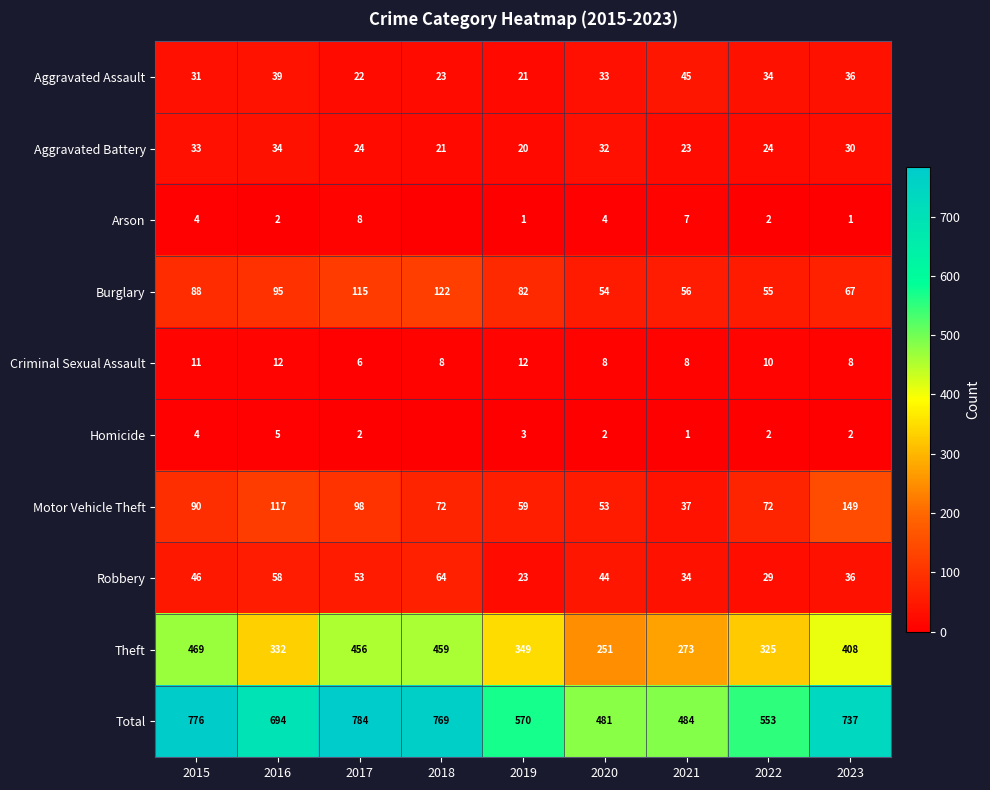

The value of Criminal Sexual Assault at 2018 is 8. True or false?

True